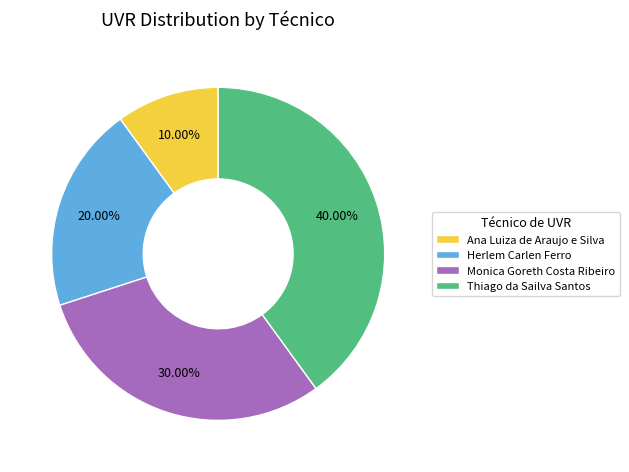

Which has a higher value, Ana Luiza de Araujo e Silva or Monica Goreth Costa Ribeiro?

Monica Goreth Costa Ribeiro